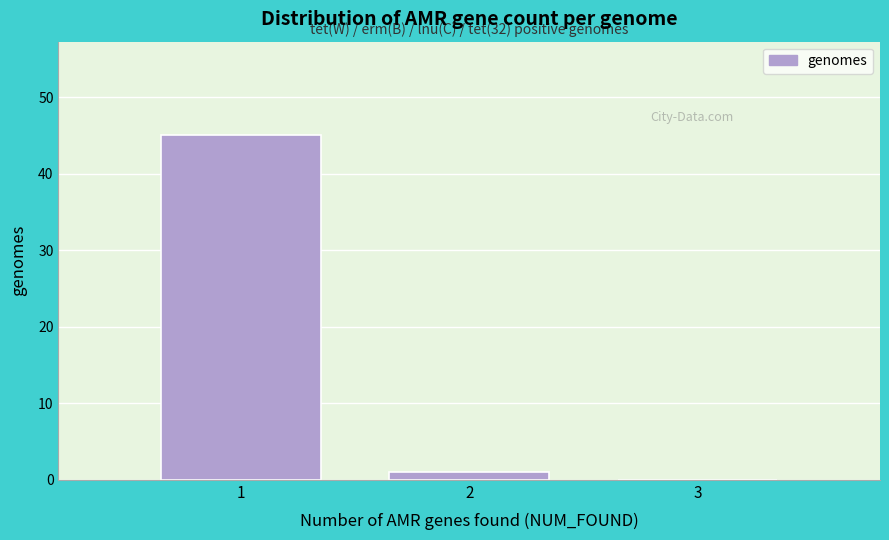

Over which range of the x-axis is the bar tallest?

0.5 to 1.5